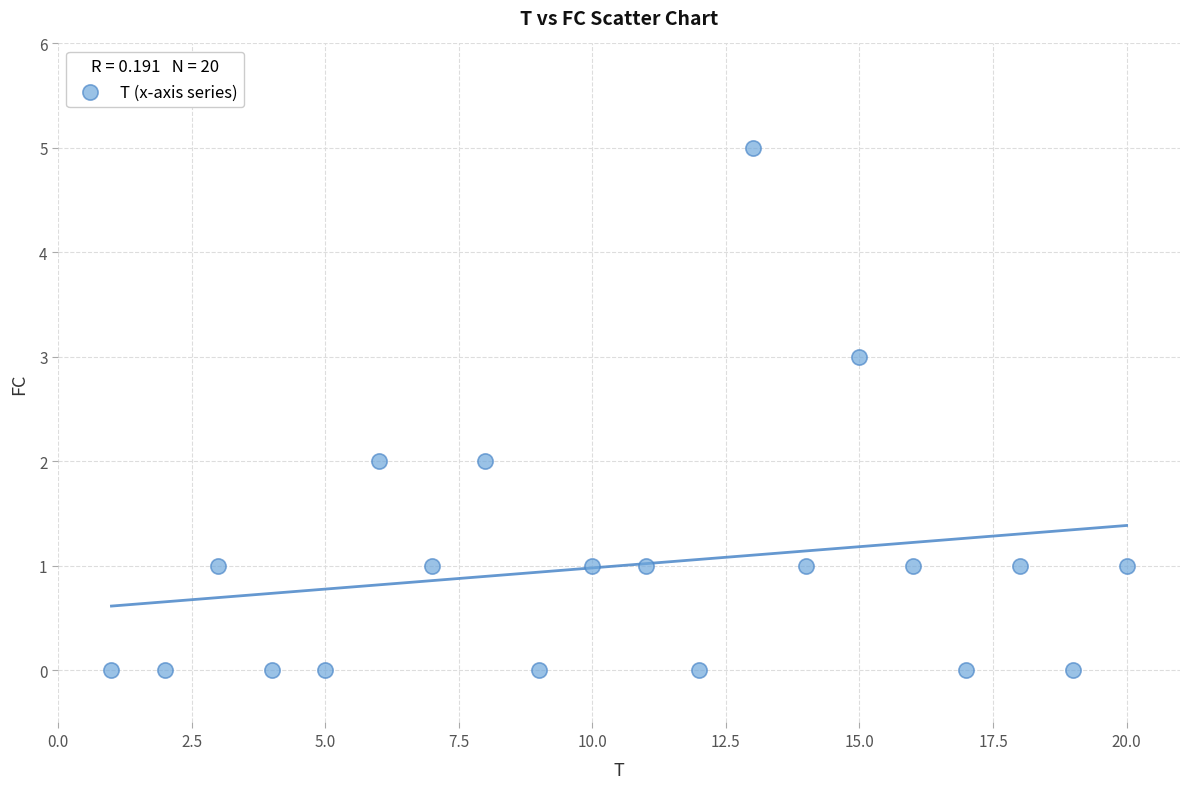

What is the range of X values (max minus min)?

19